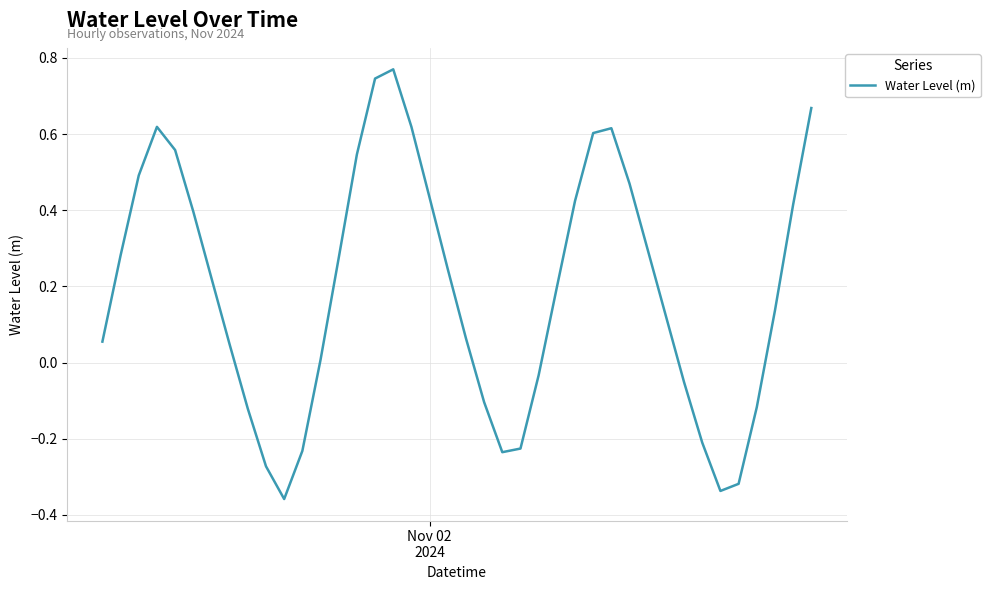

What is the difference between the maximum and minimum values?

1.1